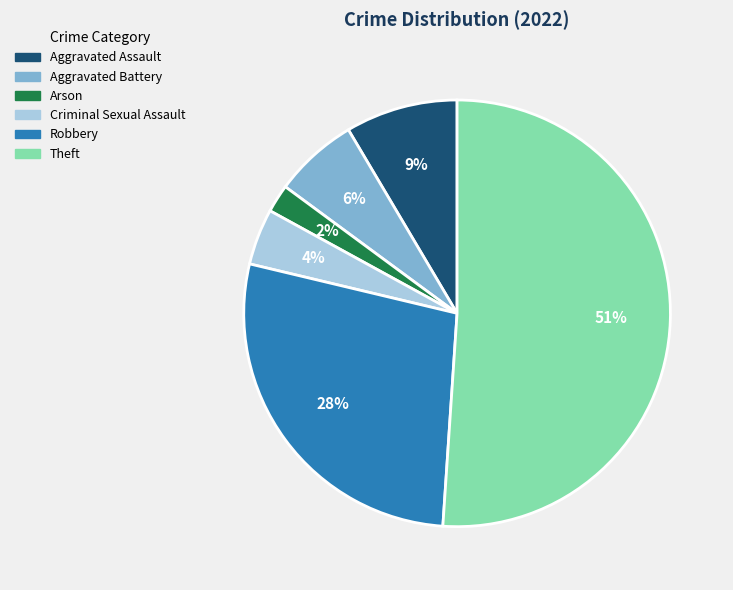

Is there a majority slice in this chart?

Yes